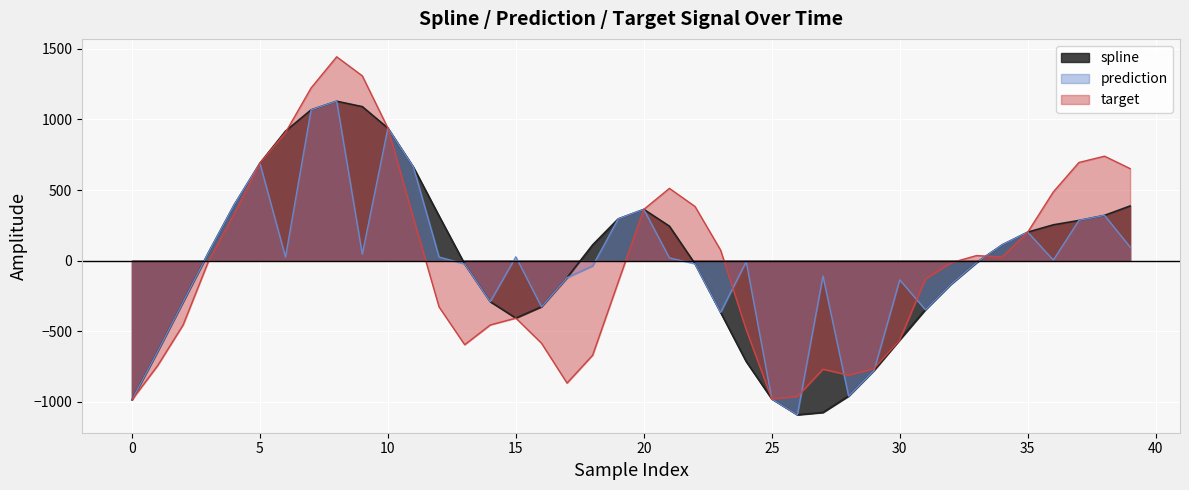

At 24, list the series in order from largest to smallest.

prediction, target, spline